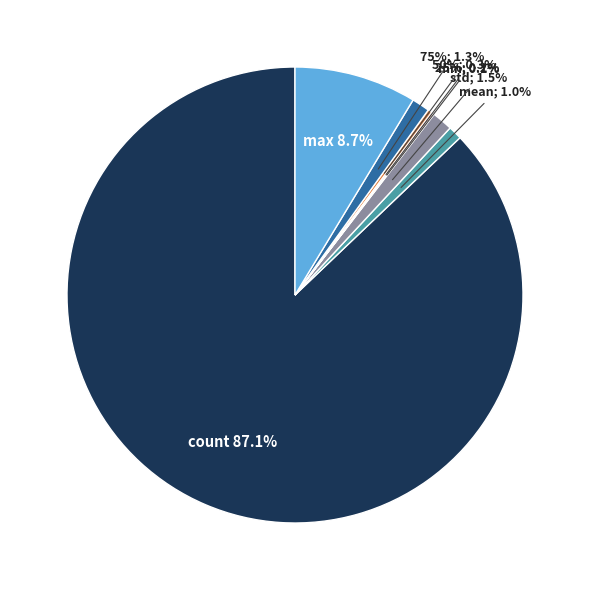

Does count account for over 50% of the chart?

Yes